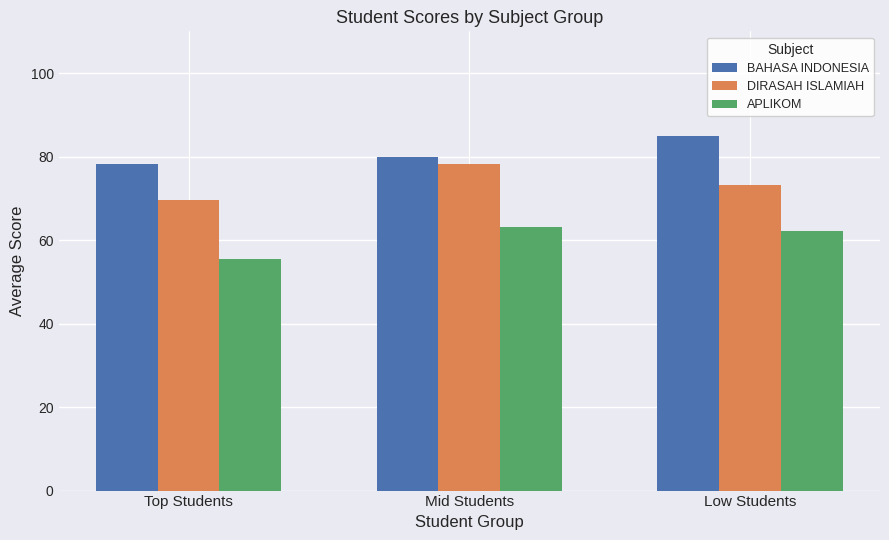

Is the value of APLIKOM at Low Students greater than the value of BAHASA INDONESIA at Mid Students?

No